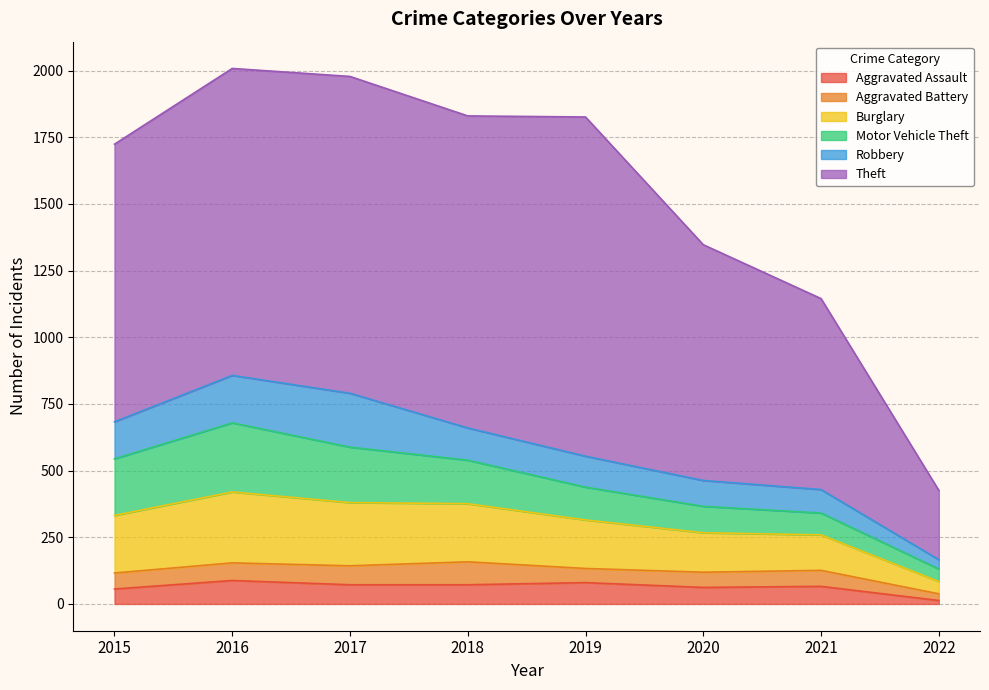

Does the chart display data point markers on the line(s)?

No